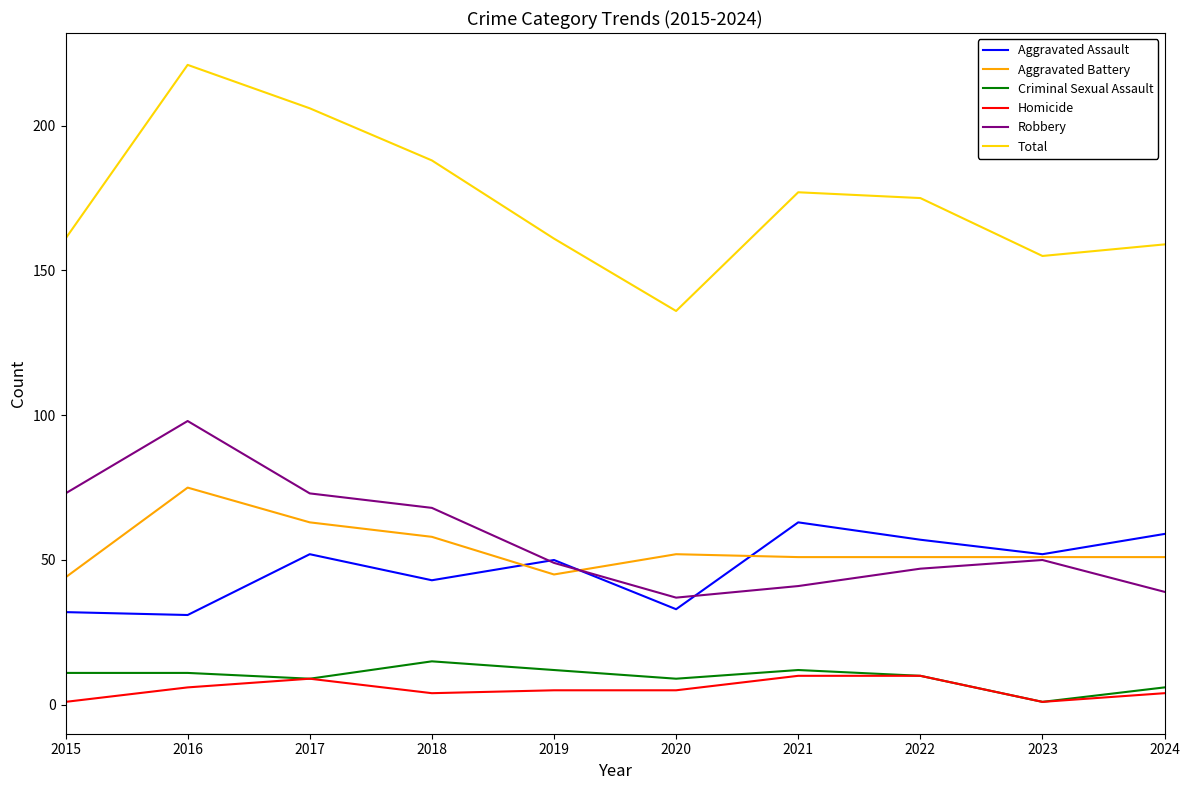

What is the difference between the highest and lowest values at 2017?

197